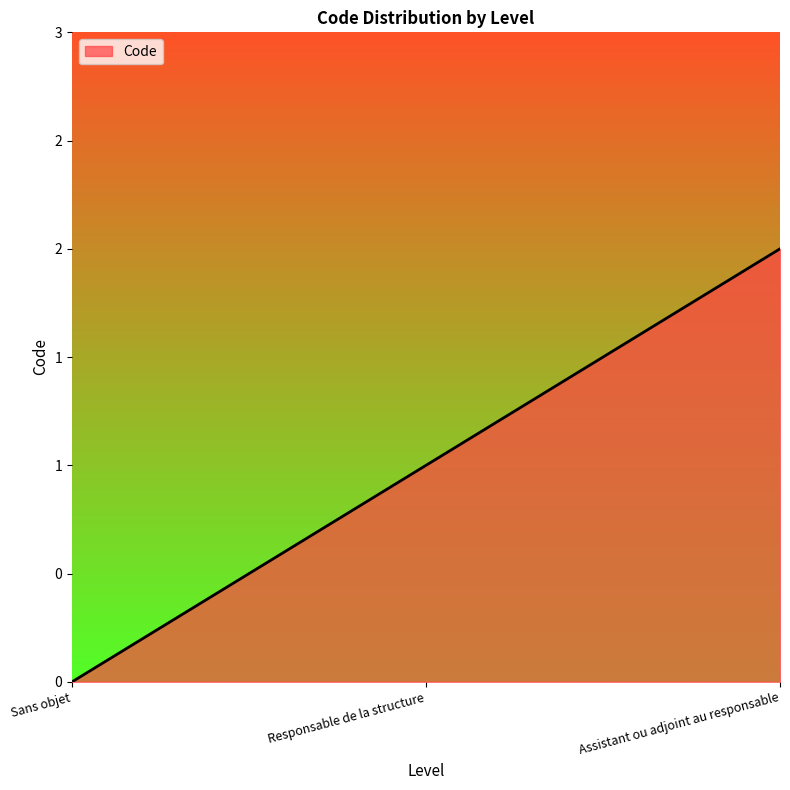

Does the chart display data point markers on the line(s)?

No